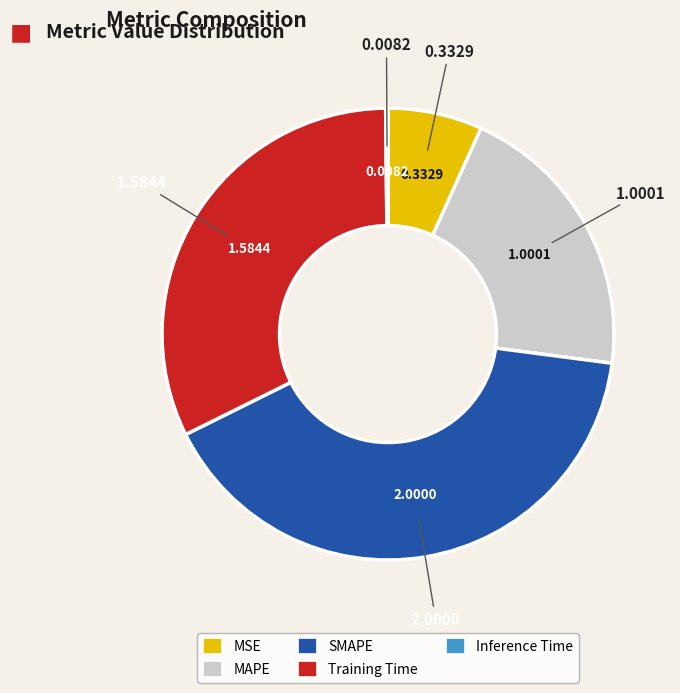

Is there a majority slice in this chart?

No